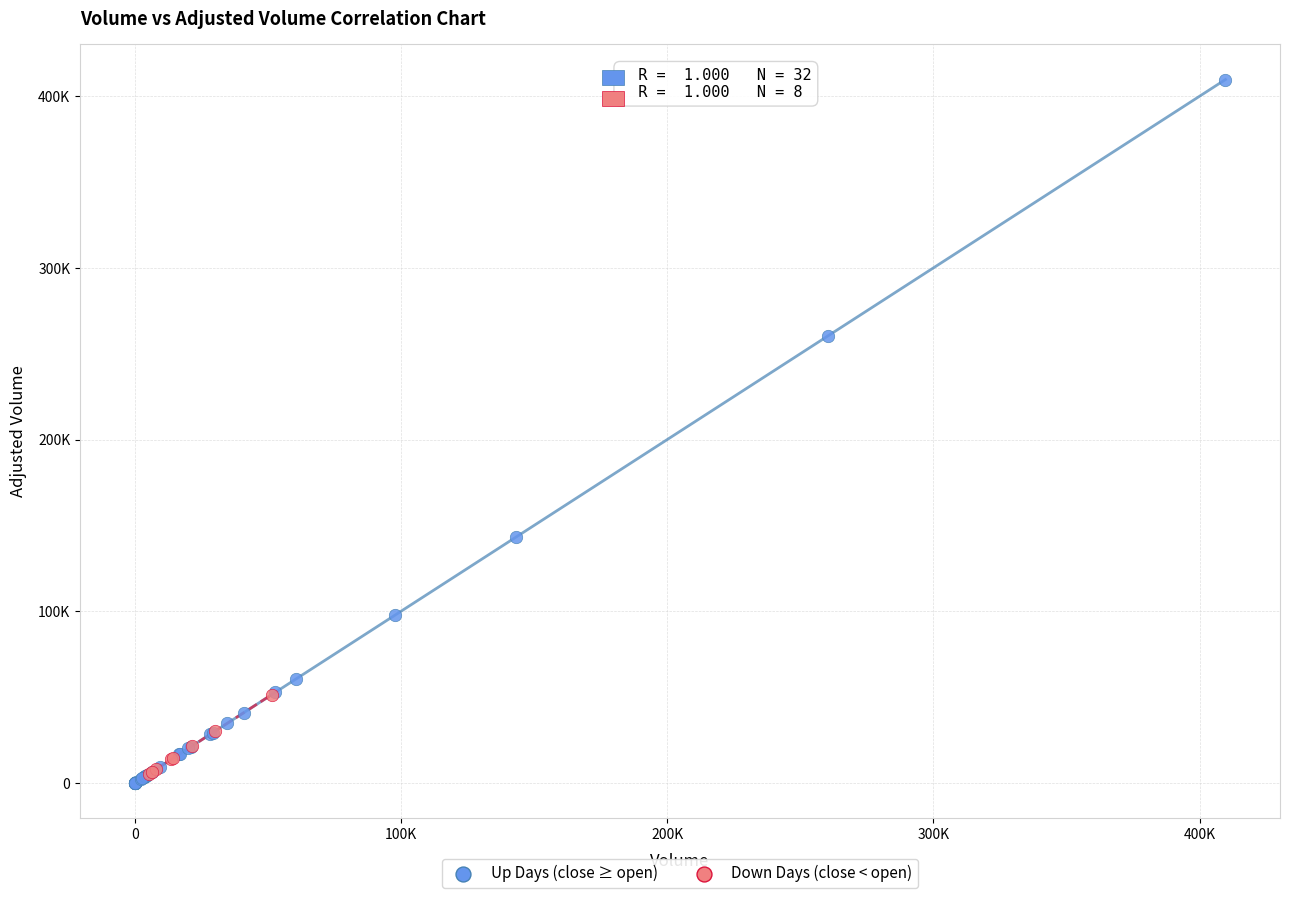

What are all the series names shown in the legend?

Up Days (close ≥ open), Down Days (close < open)